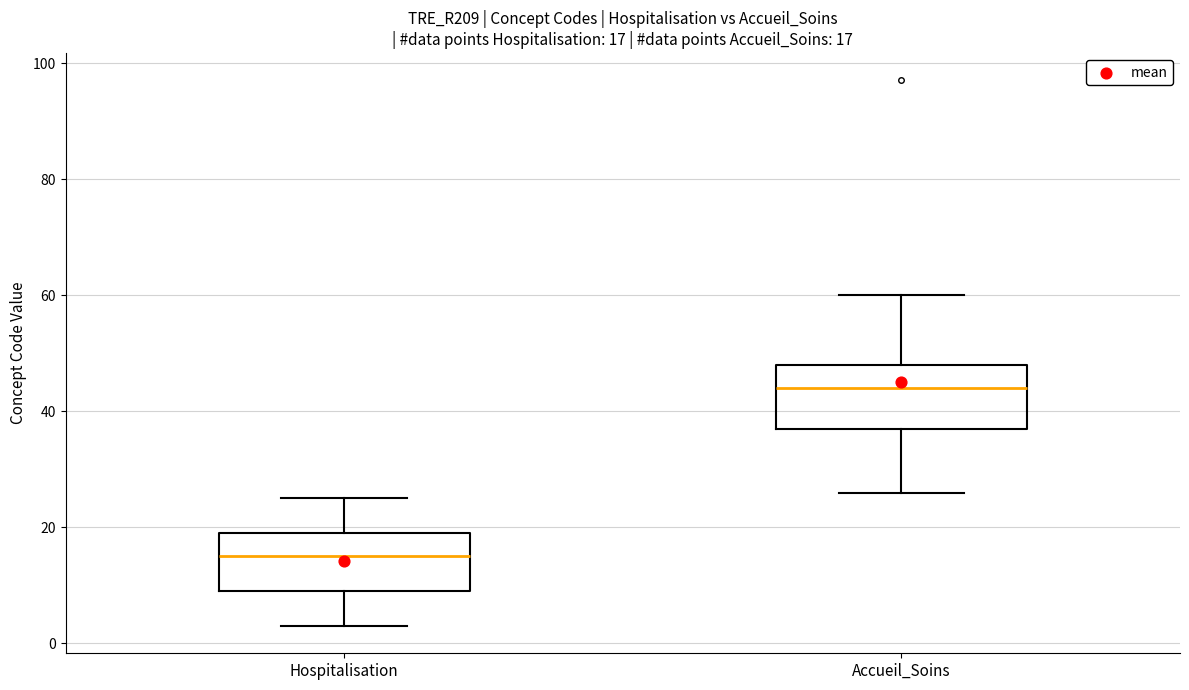

Which box's median line is the lowest?

Hospitalisation